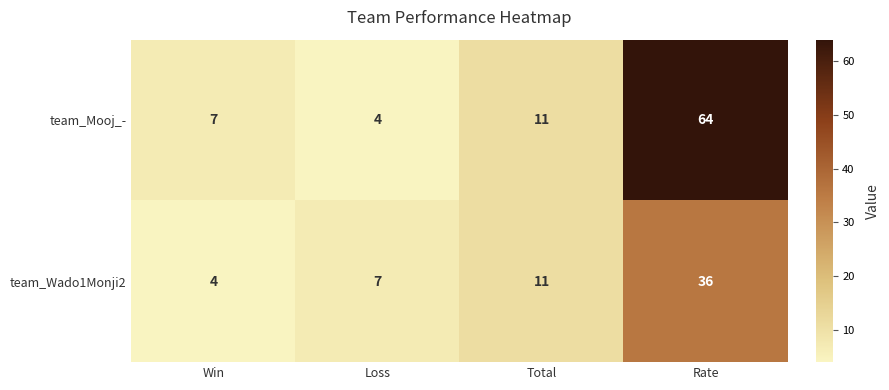

What is the average value of the team_Mooj_- series?

22